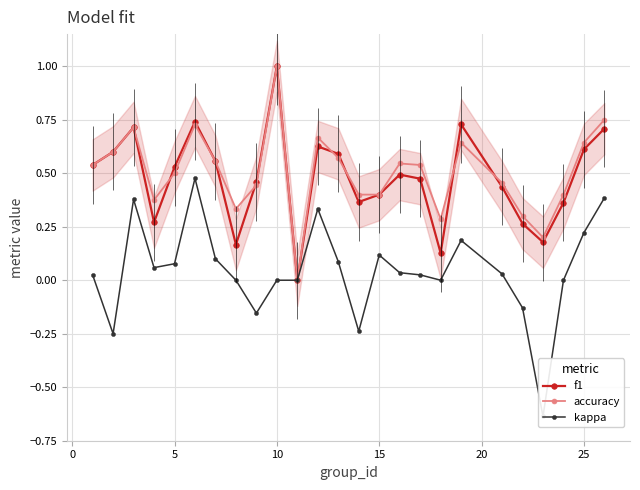

How many interior local peaks does the accuracy series have?

6